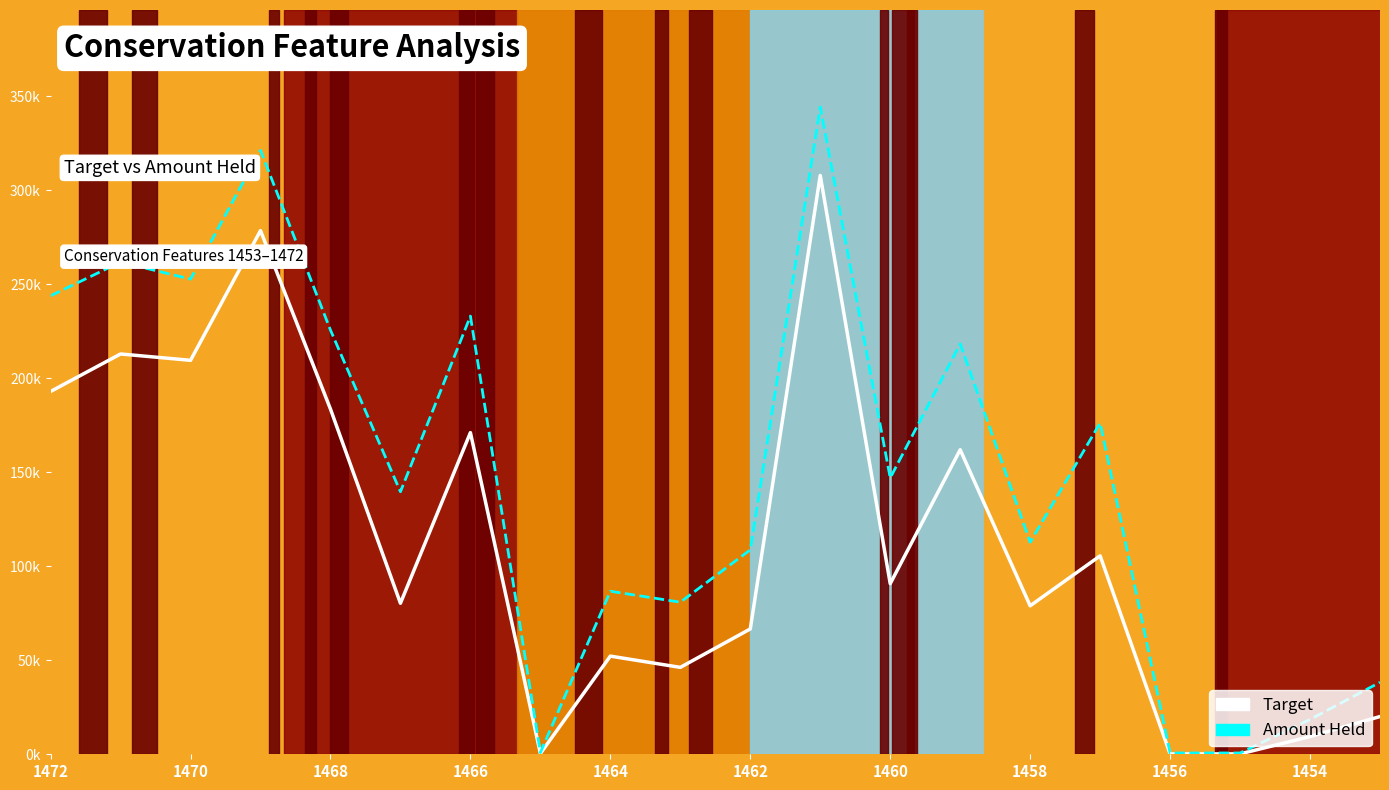

True or false: Target and Amount Held cross at least once.

False